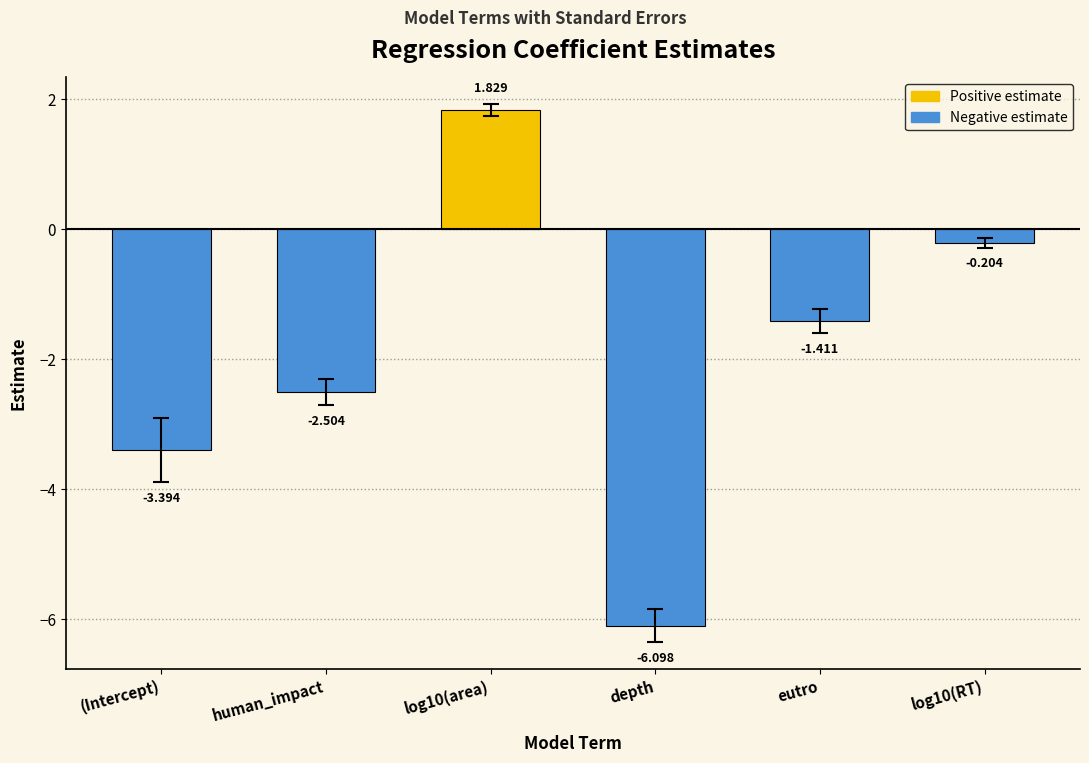

List the labels in order of value, smallest first.

depth, (Intercept), human_impact, eutro, log10(RT), log10(area)